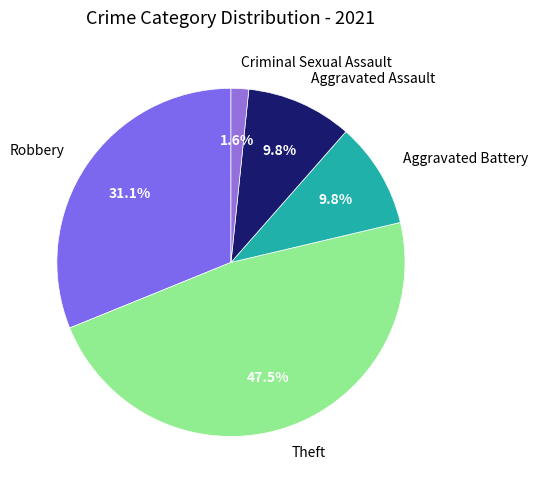

Count the number of slices in the pie.

5